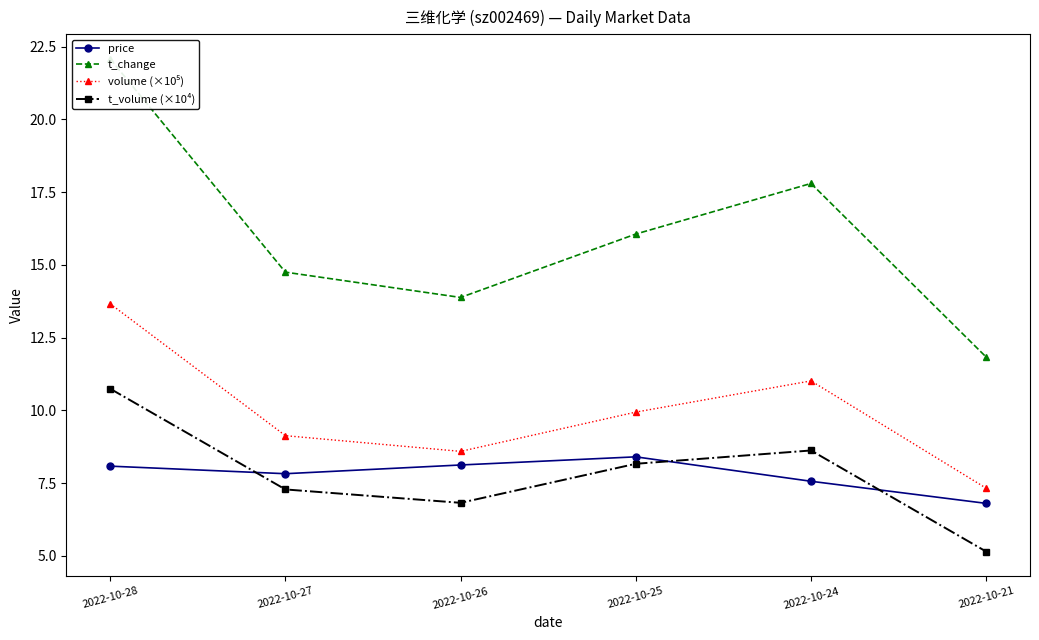

Reading left to right, extract all data points from this chart.

price: 8.1	7.8	8.1	8.4	7.6	6.8
t_change: 22.1	14.8	13.9	16.1	17.8	11.8
volume (×10⁵): 13.7	9.1	8.6	9.9	11.0	7.3
t_volume (×10⁴): 10.7	7.3	6.8	8.2	8.6	5.1